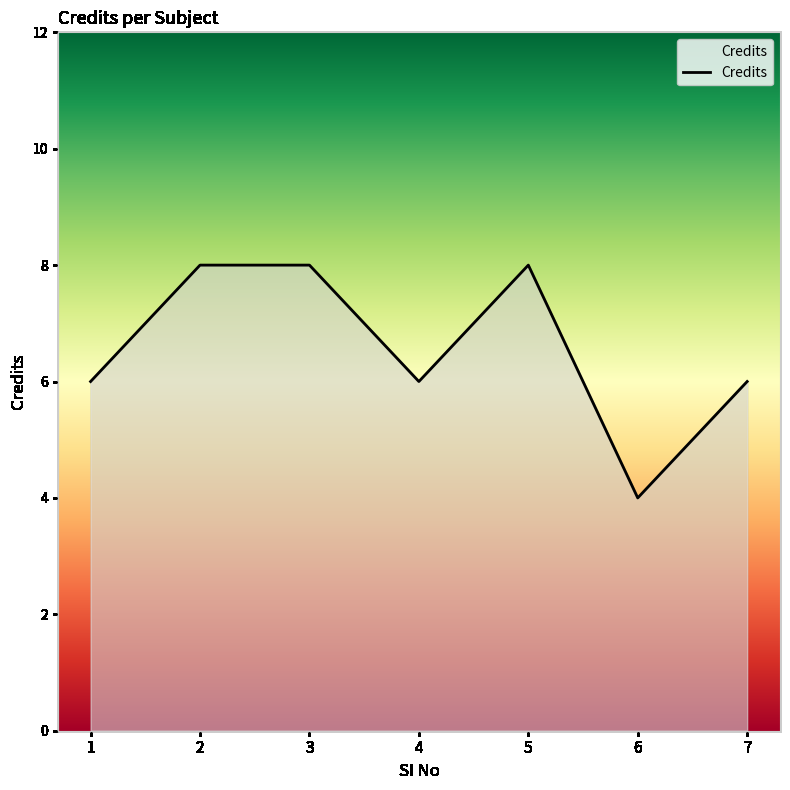

How many points are higher than both their immediate neighbors (excluding endpoints)?

1